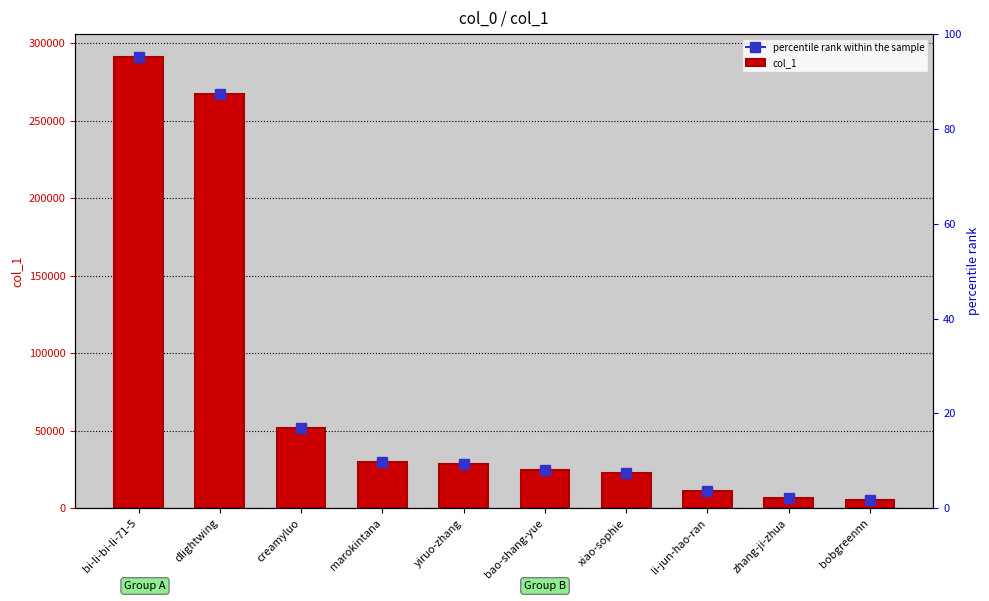

Reading right to left, extract all data points from this chart.

bobgreennn=5312	zhang-ji-zhua=6905	li-jun-hao-ran=10907	xiao-sophie=22638	bao-shang-yue=24904	yiruo-zhang=28657	marokintana=29582	creamyluo=51911	dlightwing=267407	bi-li-bi-li-71-5=291135